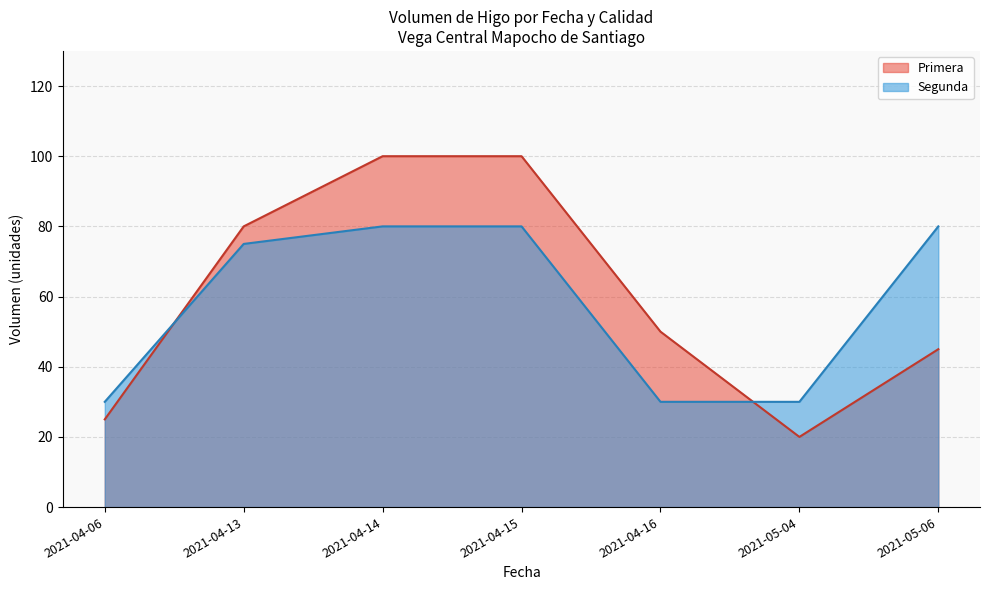

Which series changed the most between 2021-04-06 and 2021-04-16?

Primera